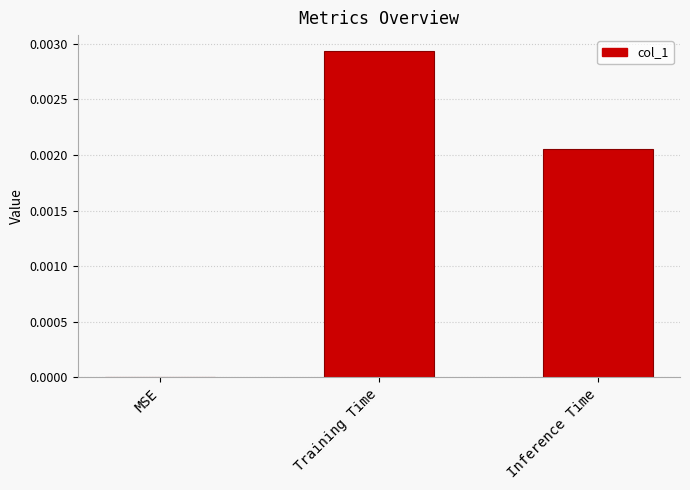

Between MSE and Inference Time, which is larger?

Inference Time